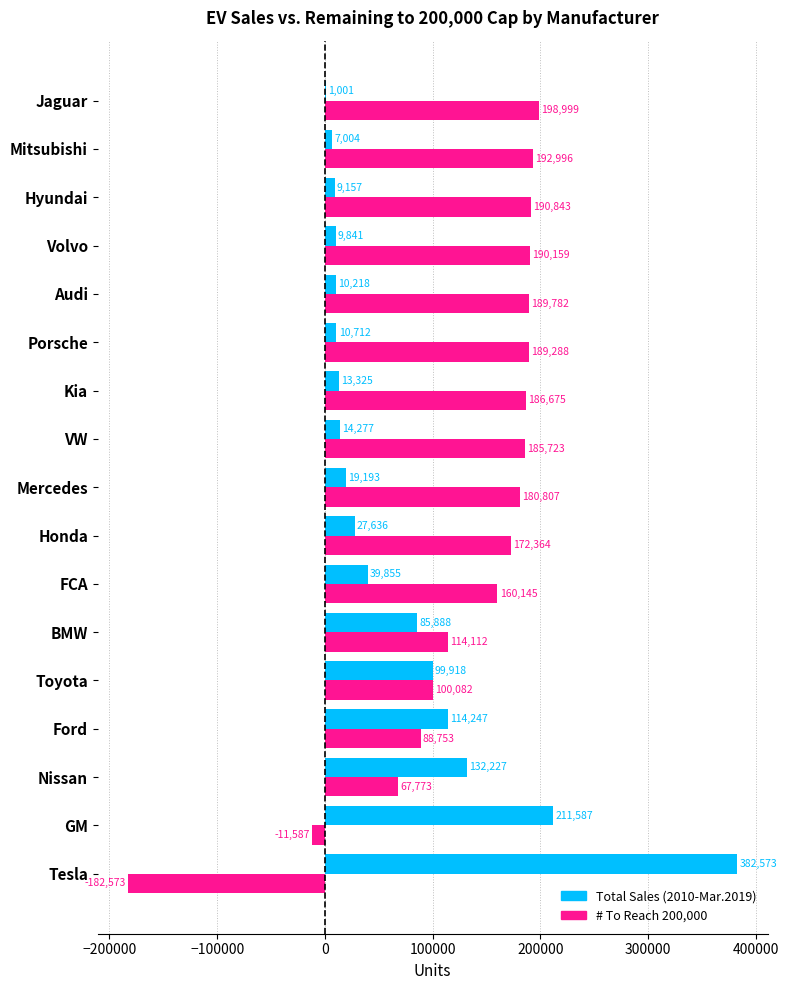

What is the greatest value displayed?

382573